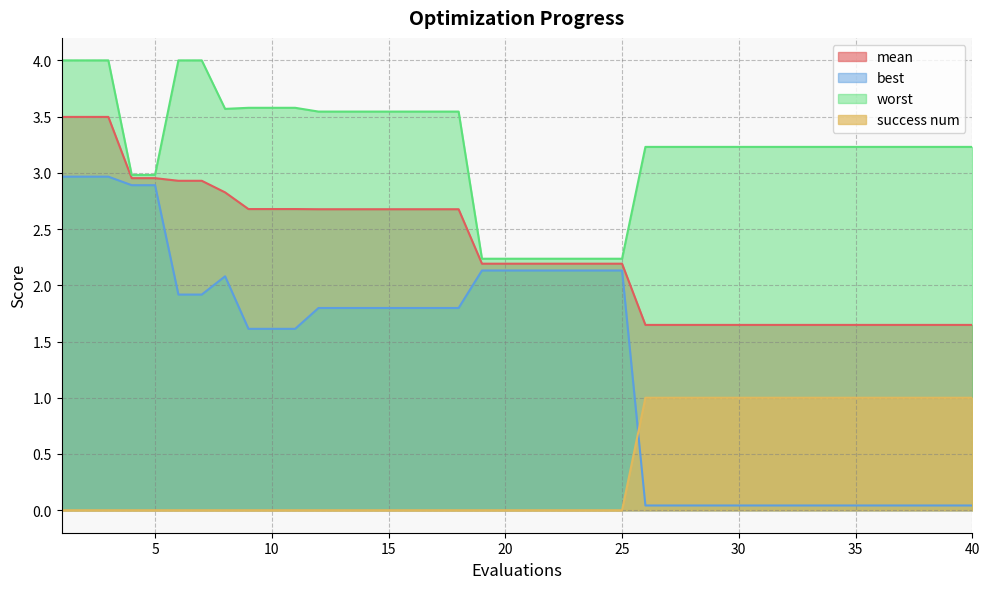

The success num series shows 0.4 at 29. True or false?

False